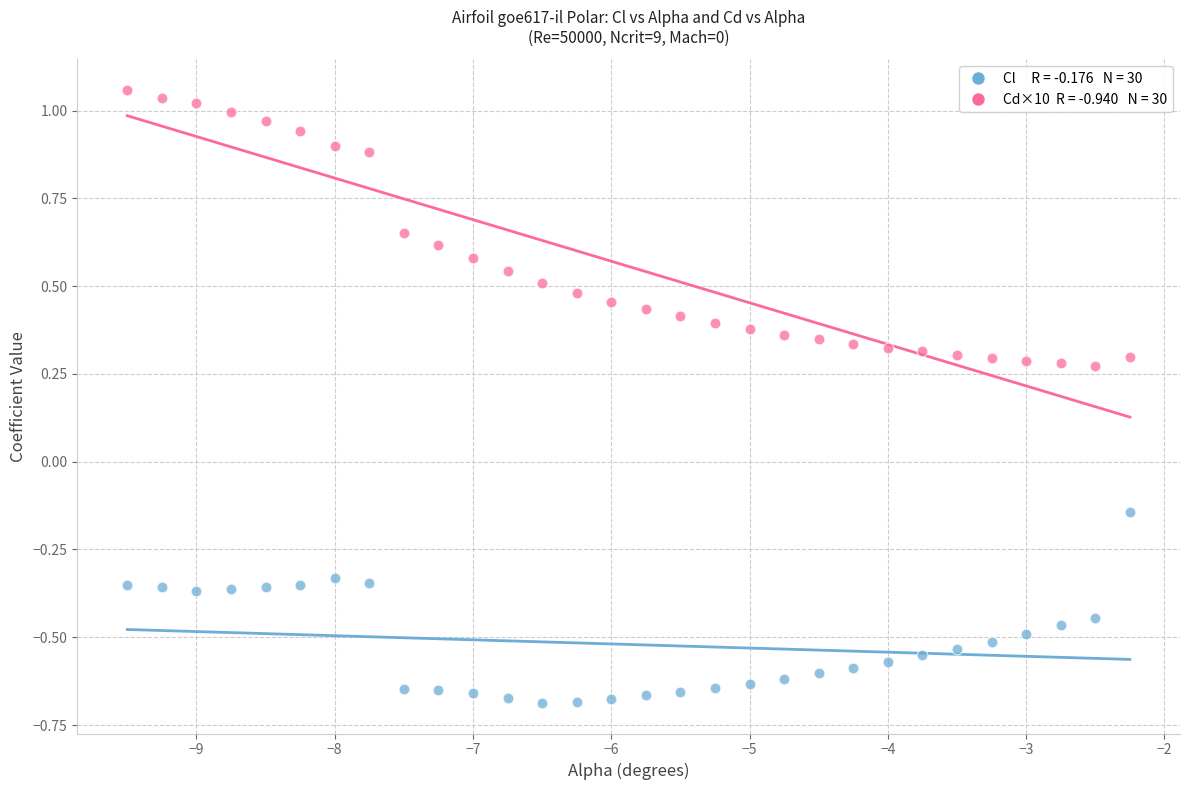

Across all data points, what is the range of Y values (max minus min)?

1.7